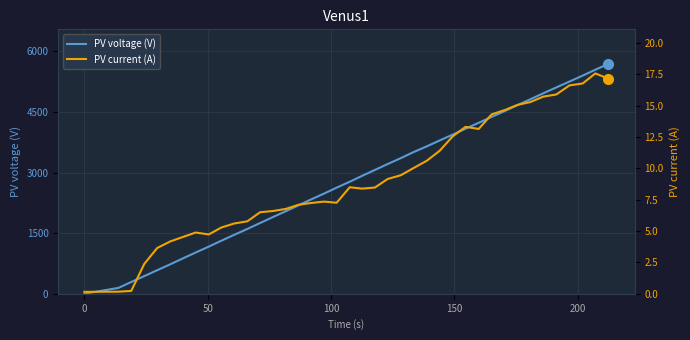

What is the minimum value shown in the chart?

0.2